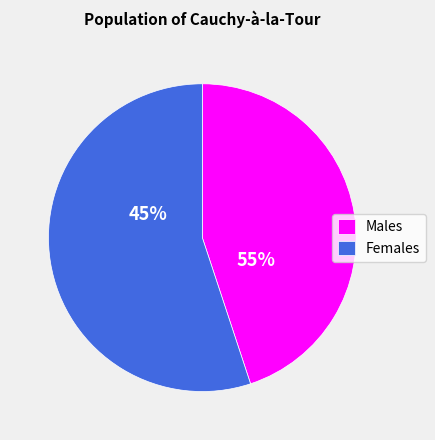

Do 5 and 4 together represent more than half of the pie?

No